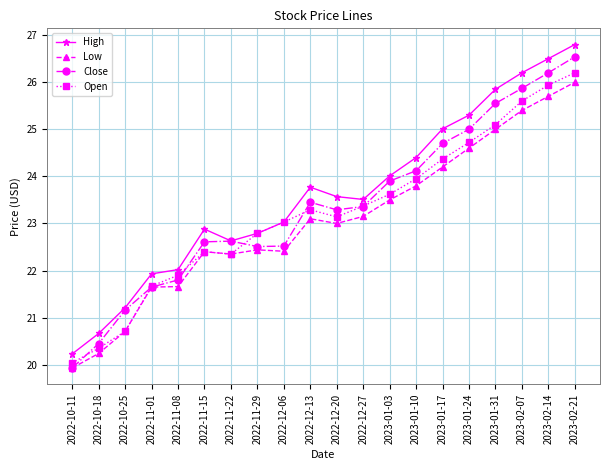

True or false: Close has more than 0 interior local peaks.

True